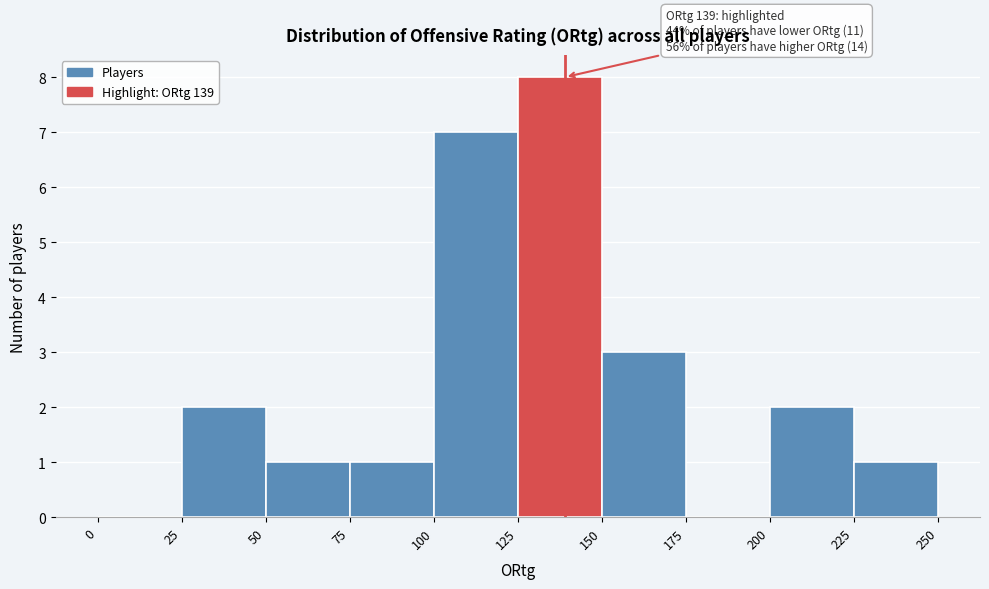

Over which range of the x-axis is the bar tallest?

125 to 150